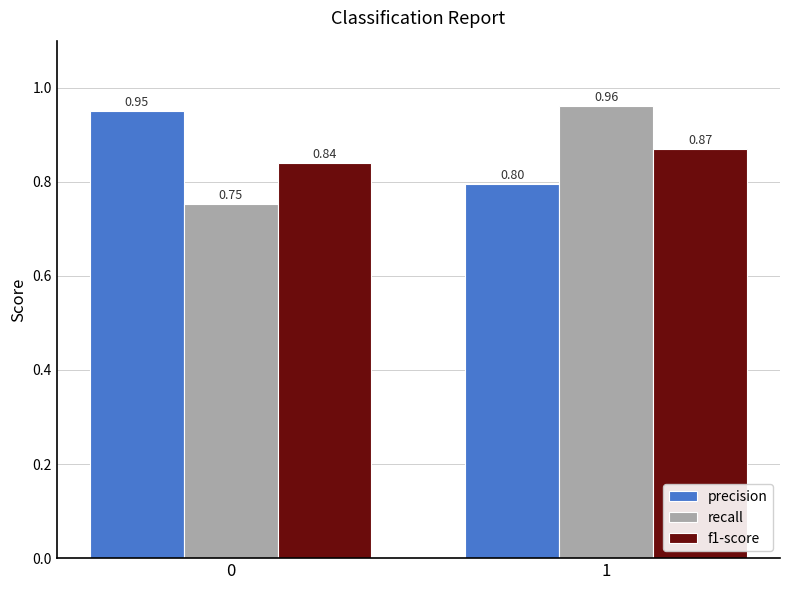

What are all the series names shown in the legend?

precision, recall, f1-score